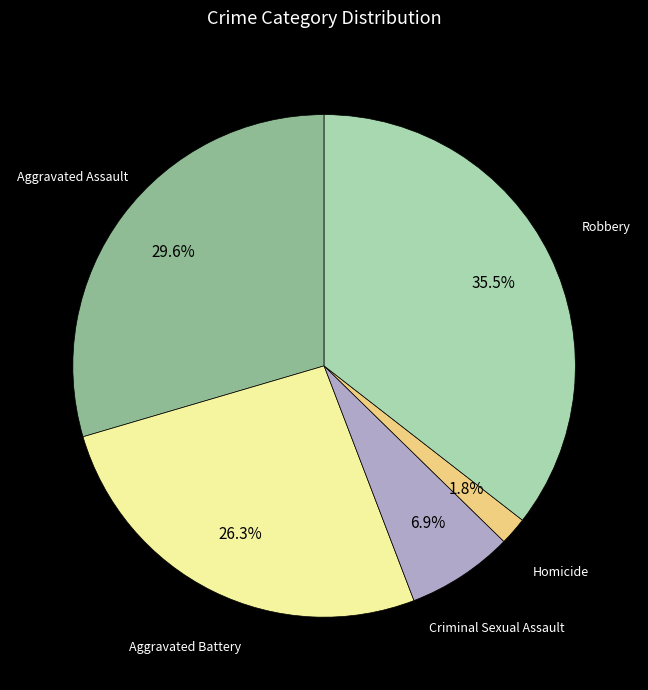

Does any single category account for the majority?

No